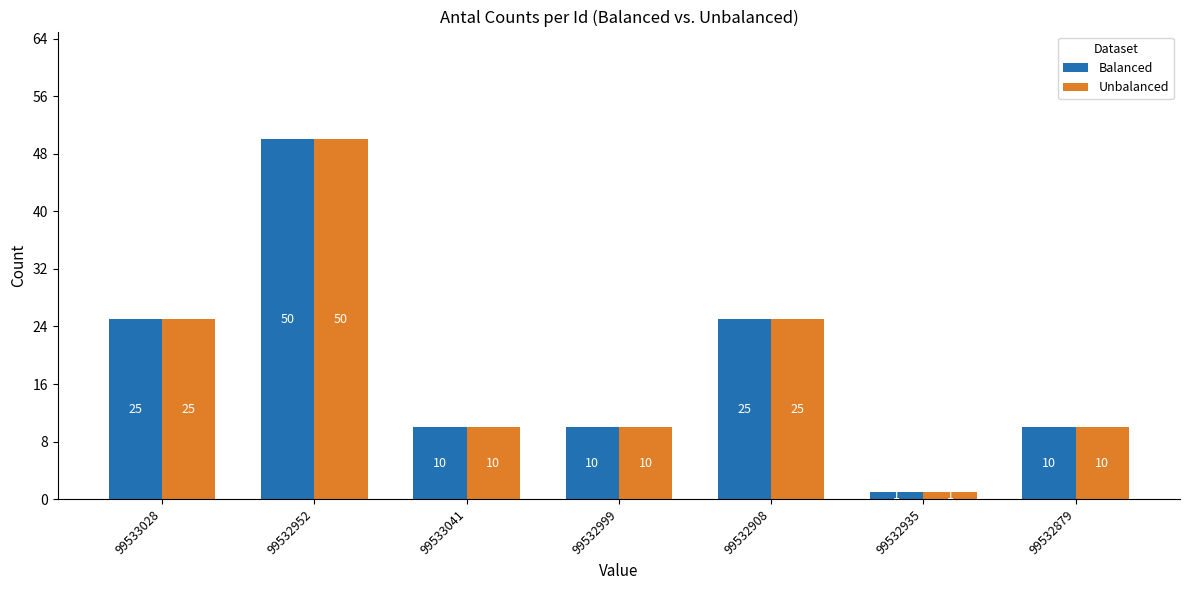

True or false: Unbalanced has a value of 10 at 99533041.

True